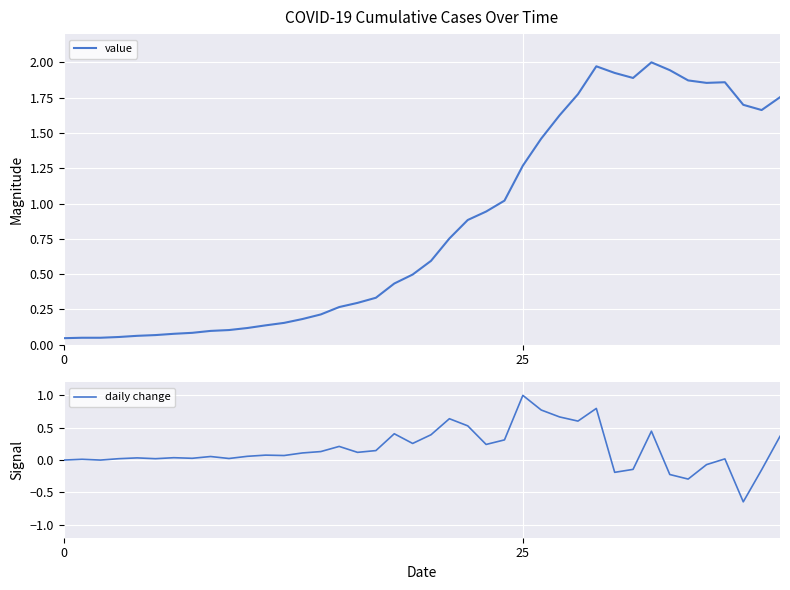

What is the label of the 34th point from the left?

33